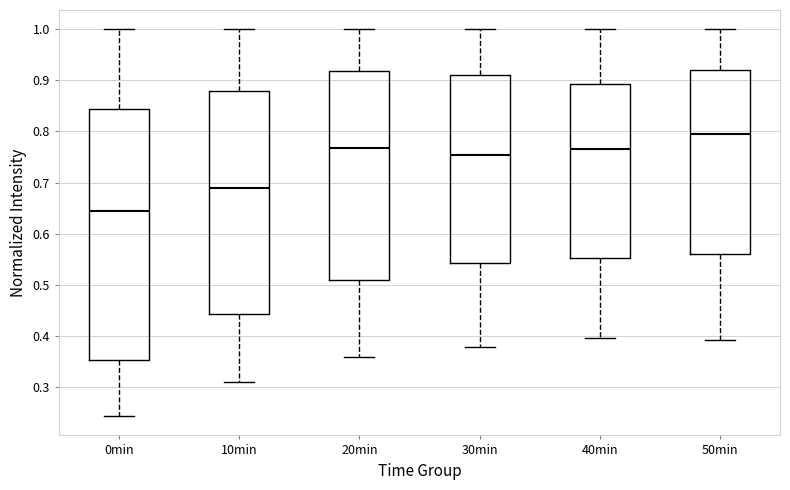

Comparing the boxes themselves (not the whiskers), which one is the tallest?

0min